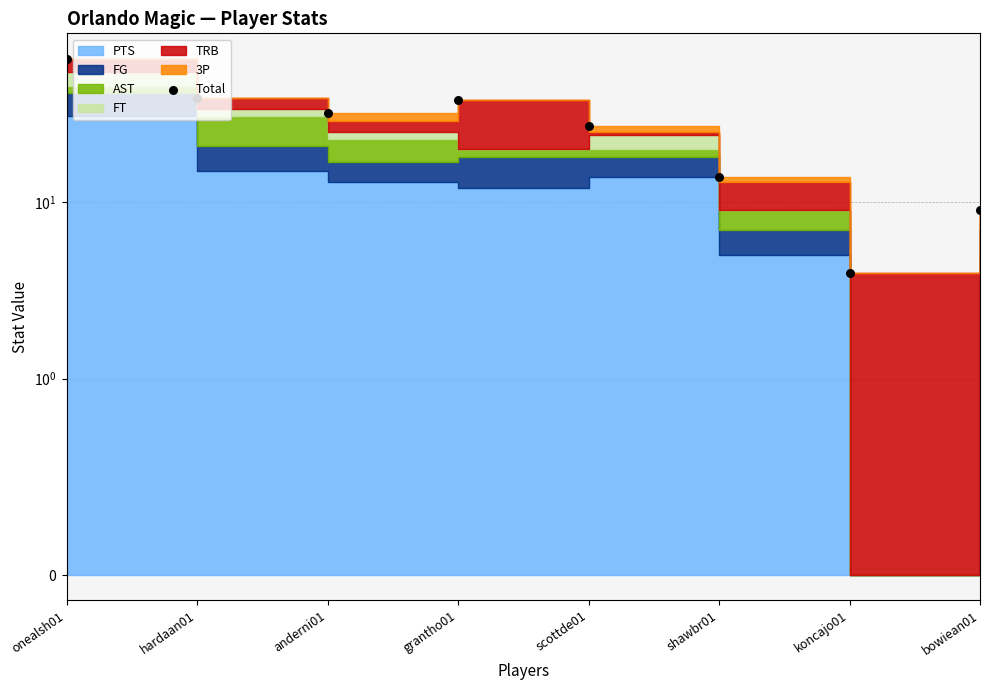

What is the change in value from grantho01 to koncajo01?

-34